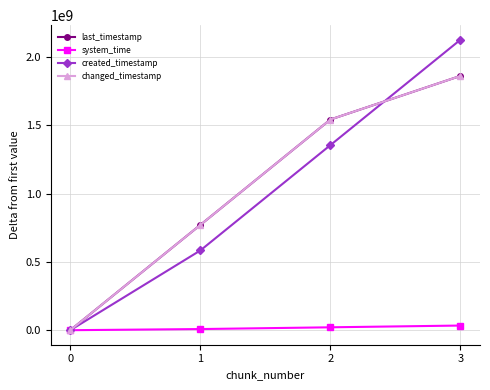

The last_timestamp series shows -1282102724 at 0. True or false?

False